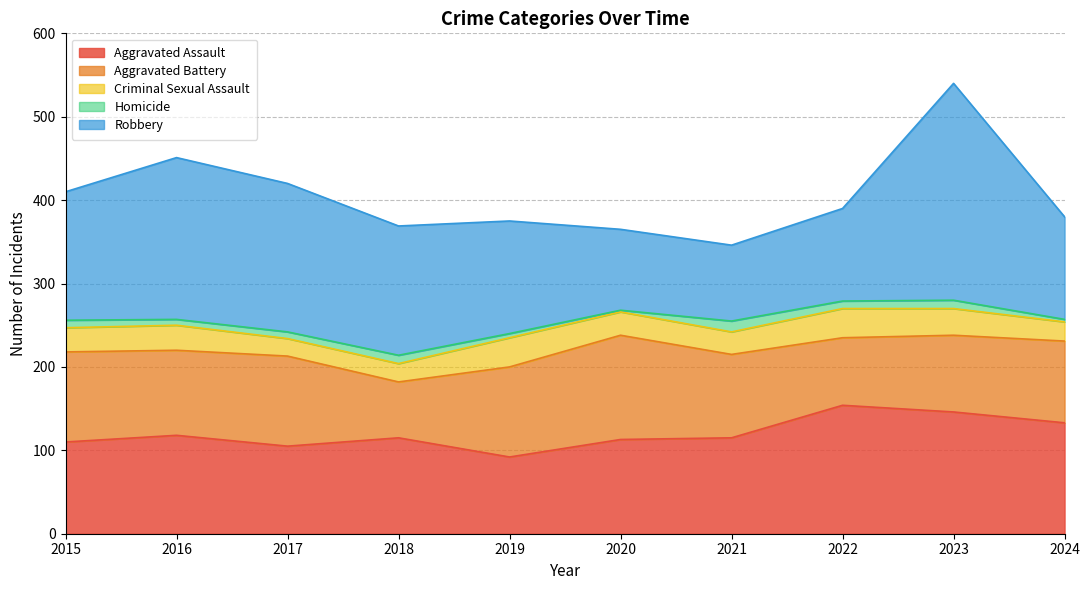

How many distinct data groups are displayed?

5